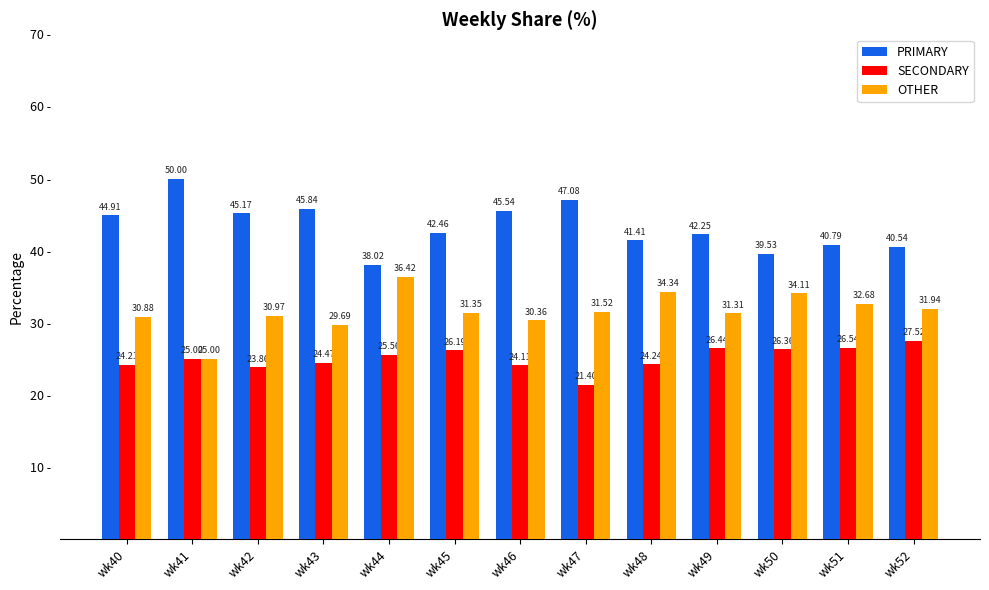

Rank the series by their average value, from highest to lowest.

PRIMARY, OTHER, SECONDARY